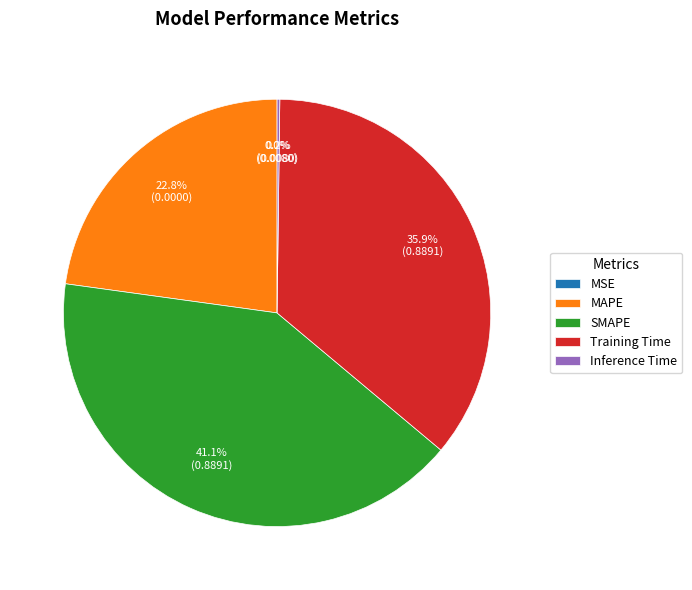

Which category has the biggest portion of the pie?

SMAPE